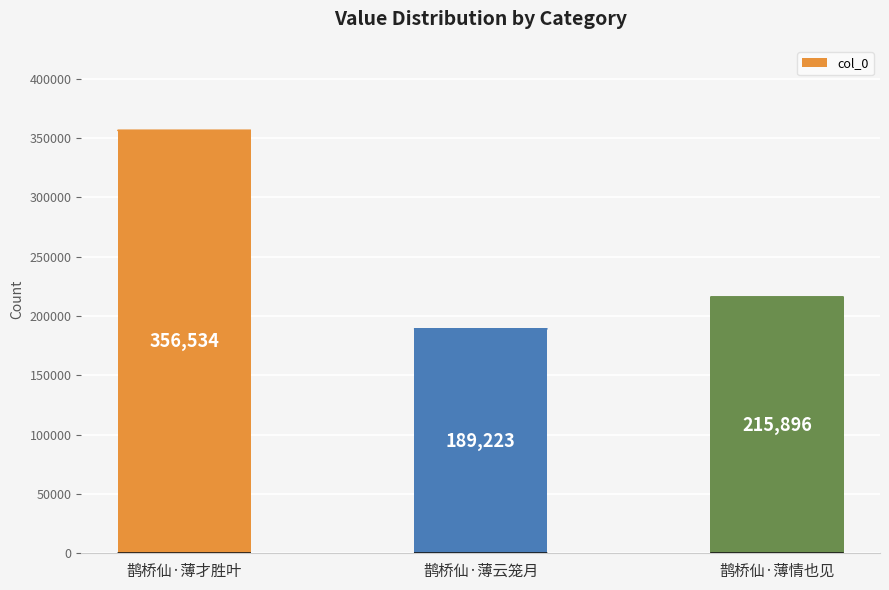

Count the number of categories in the chart.

3